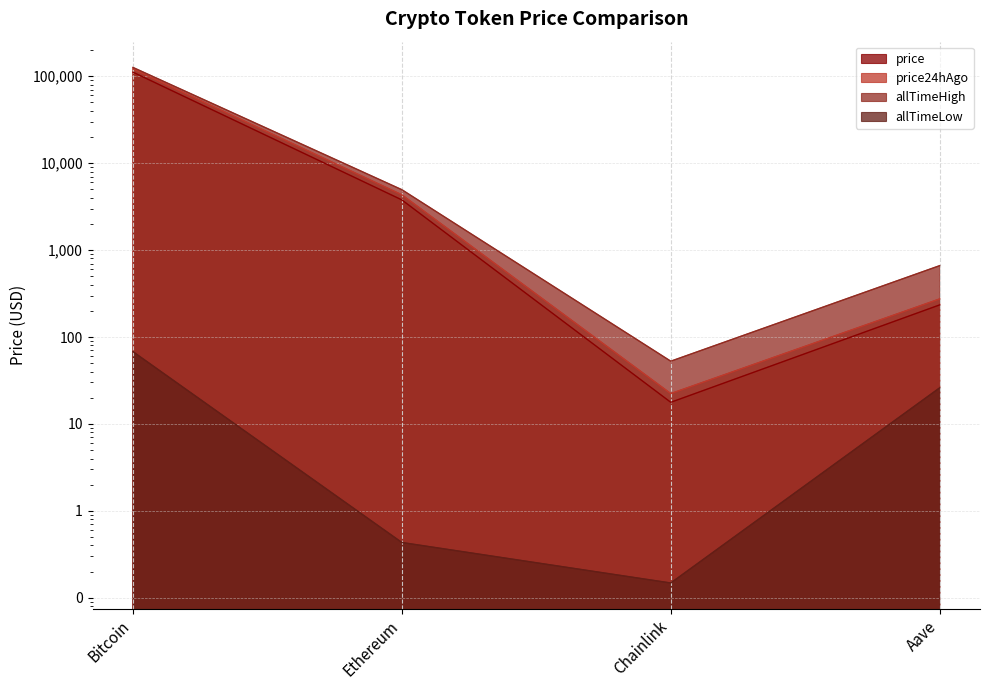

Count the number of data series in this chart.

4